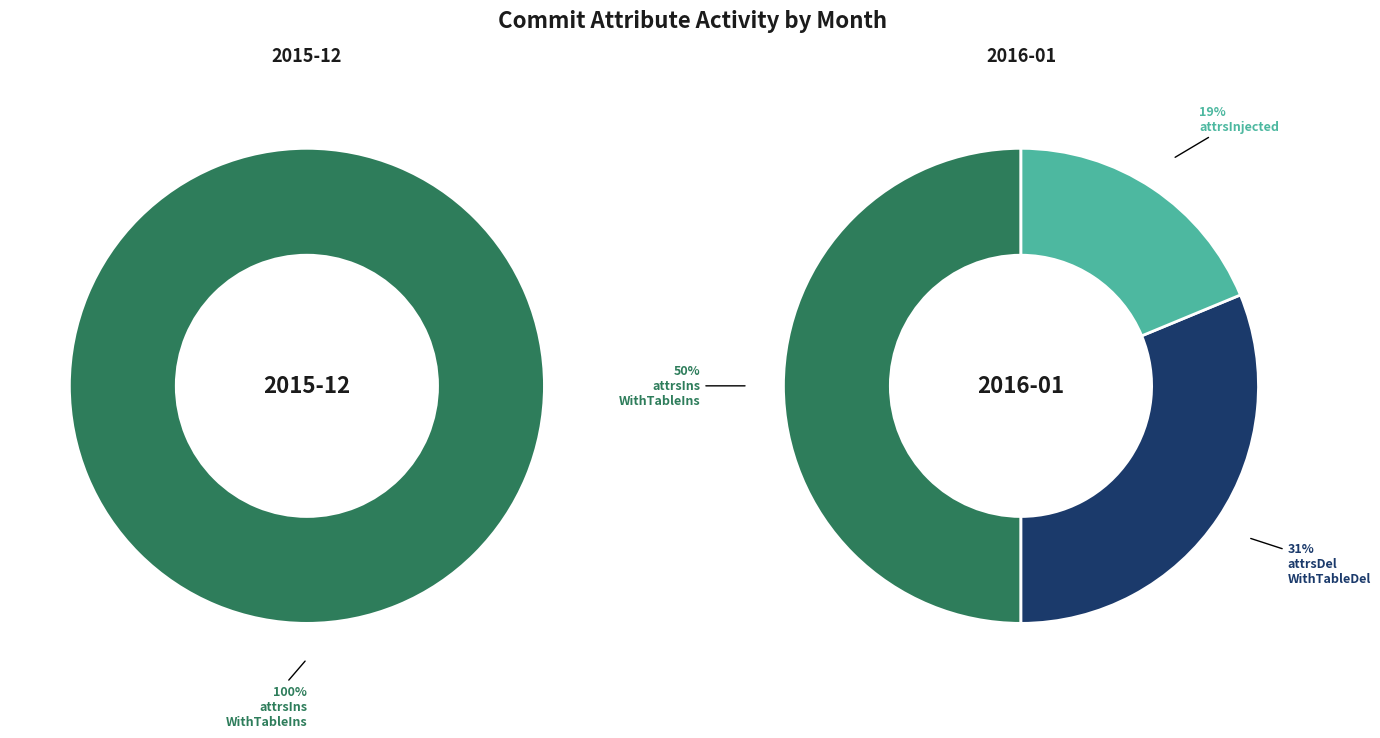

Does any single category account for the majority?

Yes